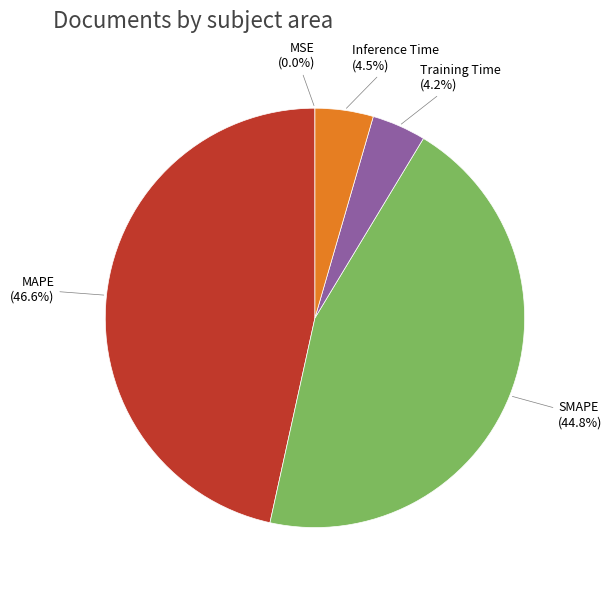

What percentage is NOT represented by MAPE?

53.4%